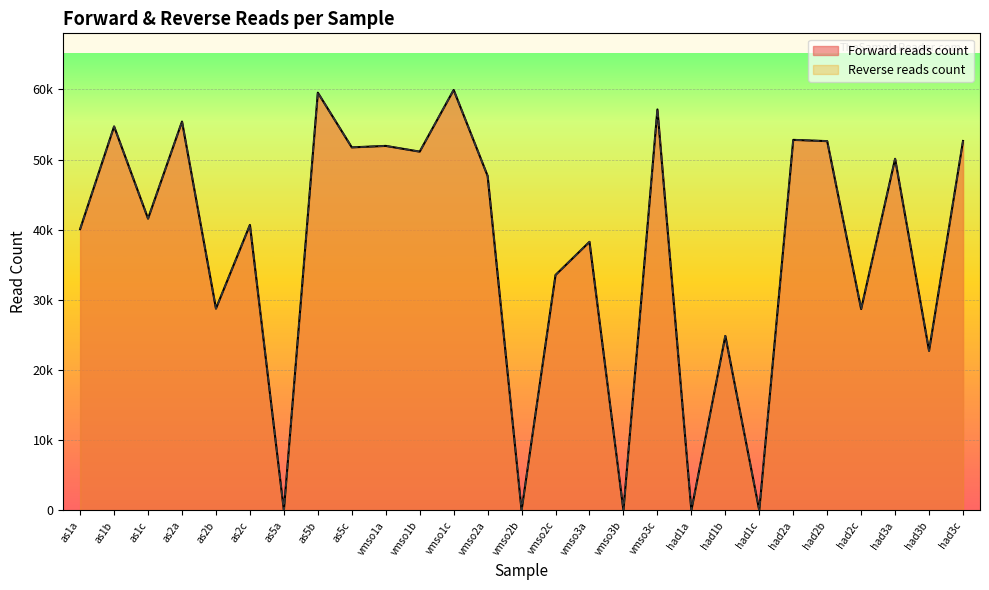

Which series has the widest spread of values?

Forward reads count